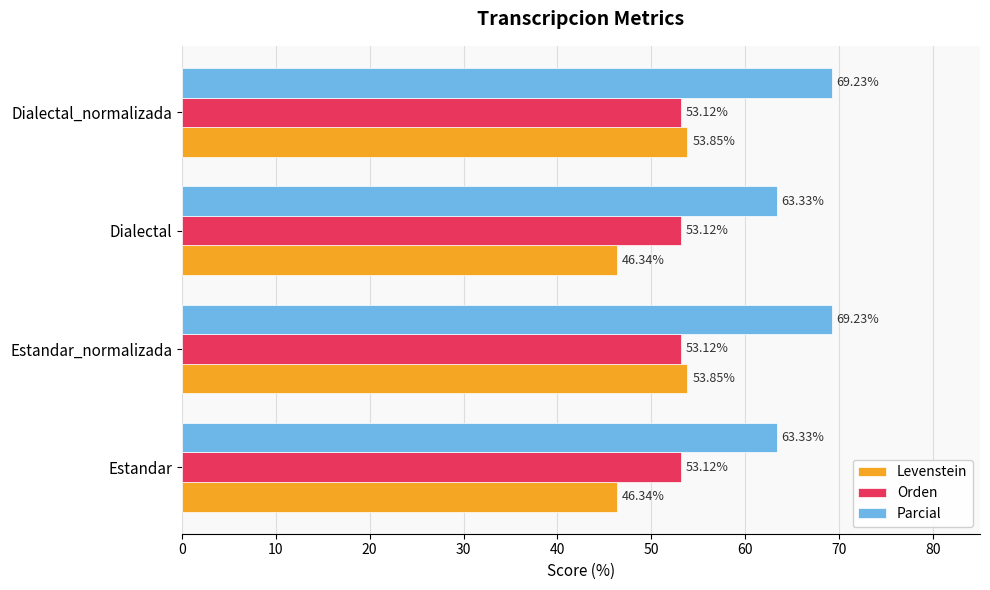

What is the sum of the Parcial values at Dialectal_normalizada and Estandar?

132.6